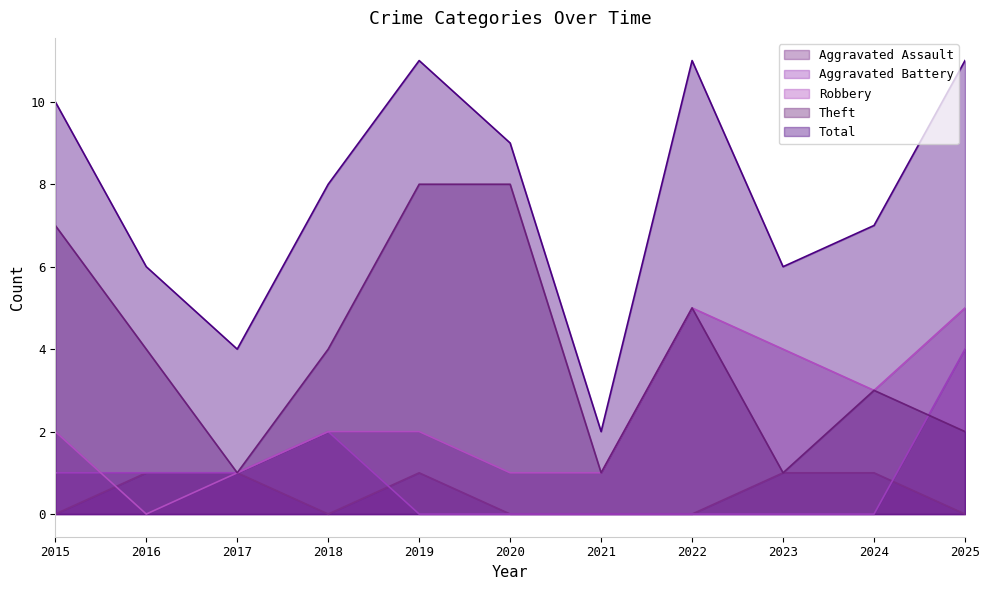

At how many categories does at least one series exceed 4?

9